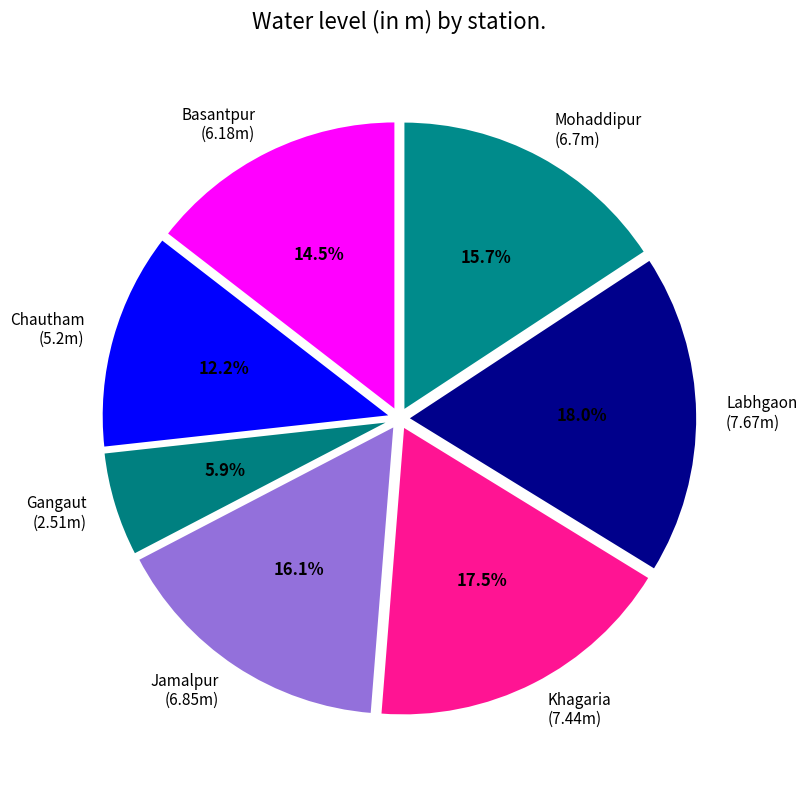

Which category has the biggest portion of the pie?

Labhgaon